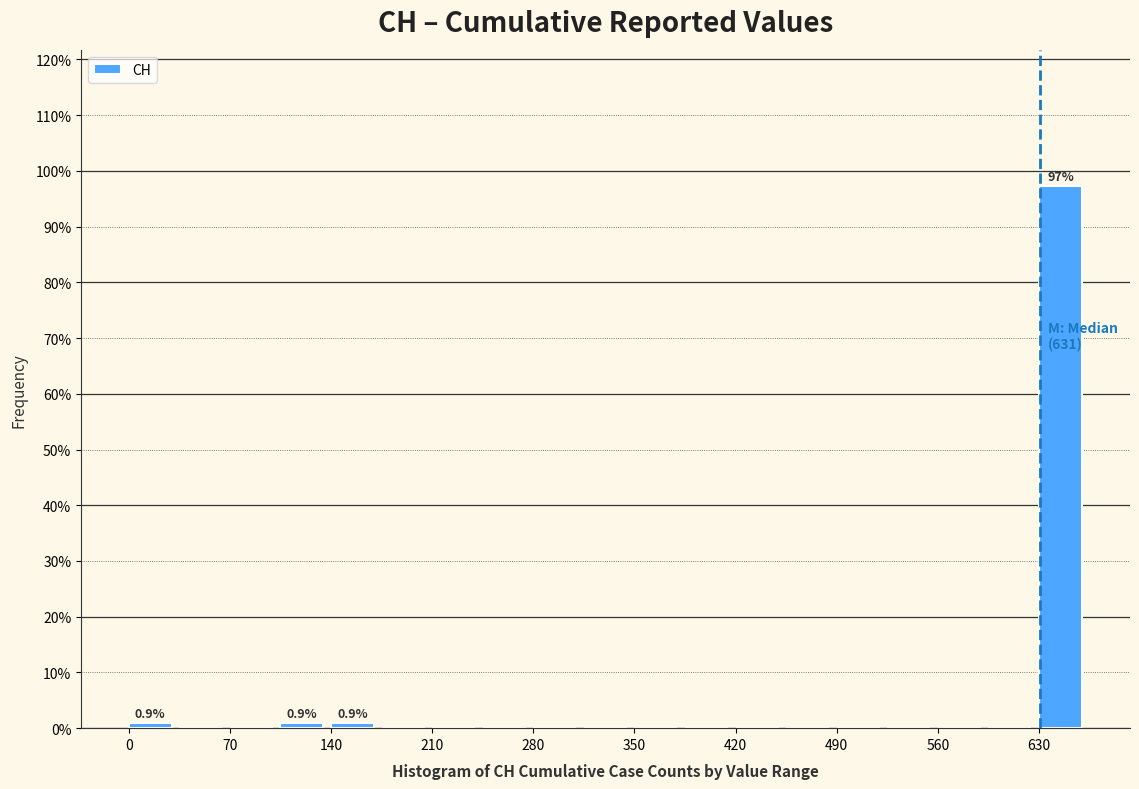

Read against the x-axis, roughly where is the centre of the tallest bar?

640